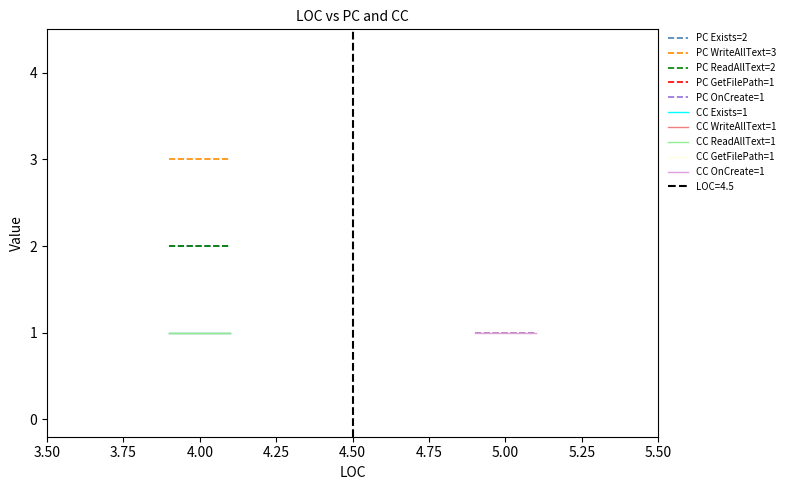

Rank the series by their maximum value, from lowest to highest.

CC, PC